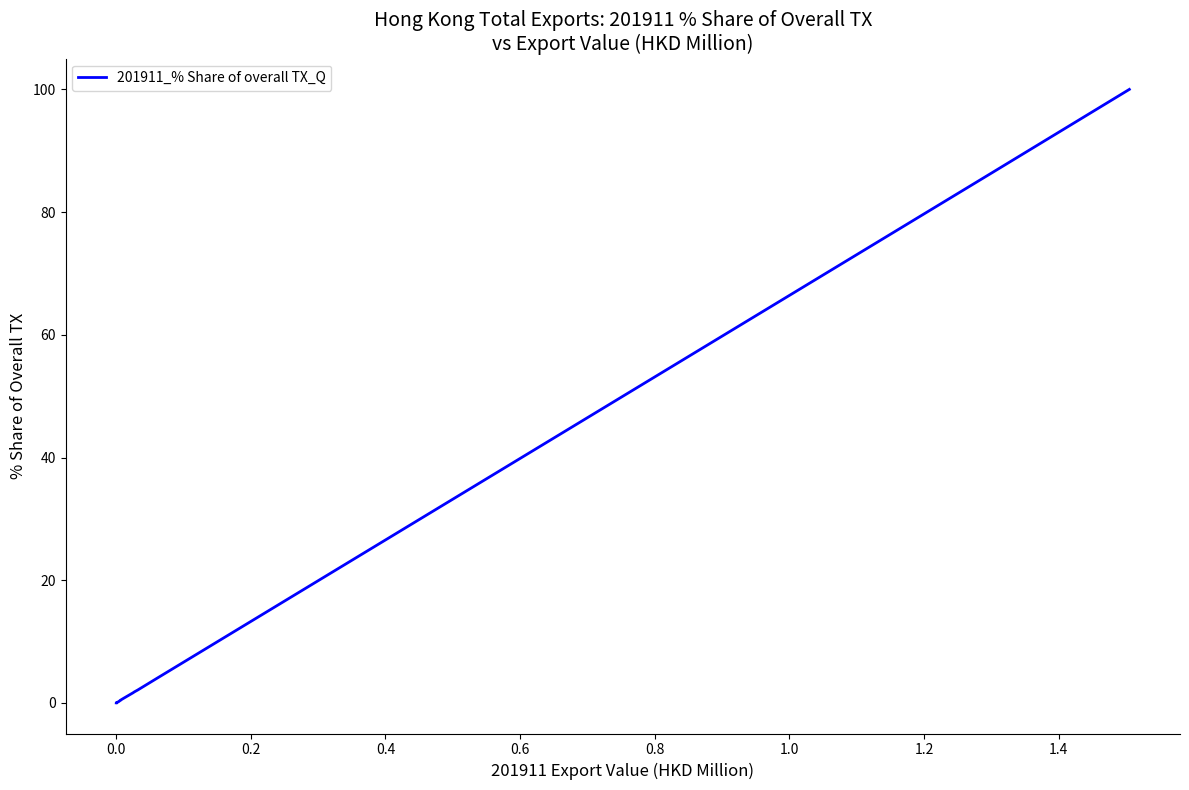

How many lines are shown in the chart?

1